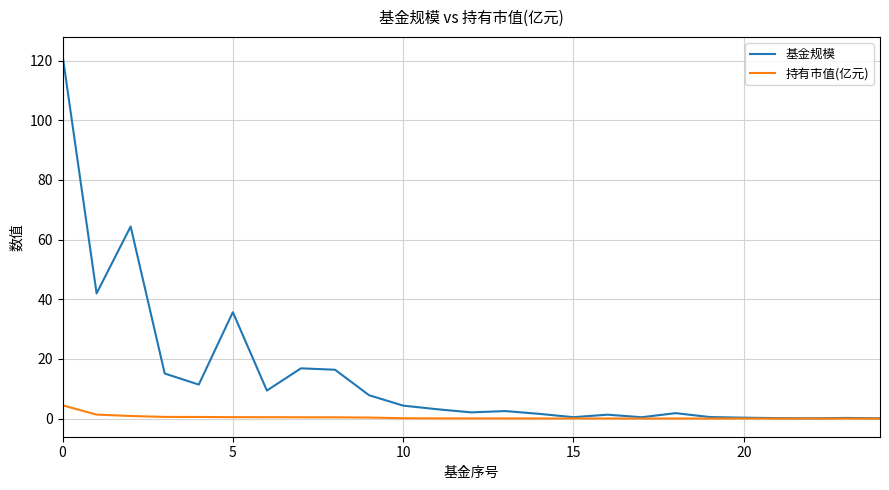

List the series in order of their overall mean, highest first.

基金规模, 持有市值(亿元)